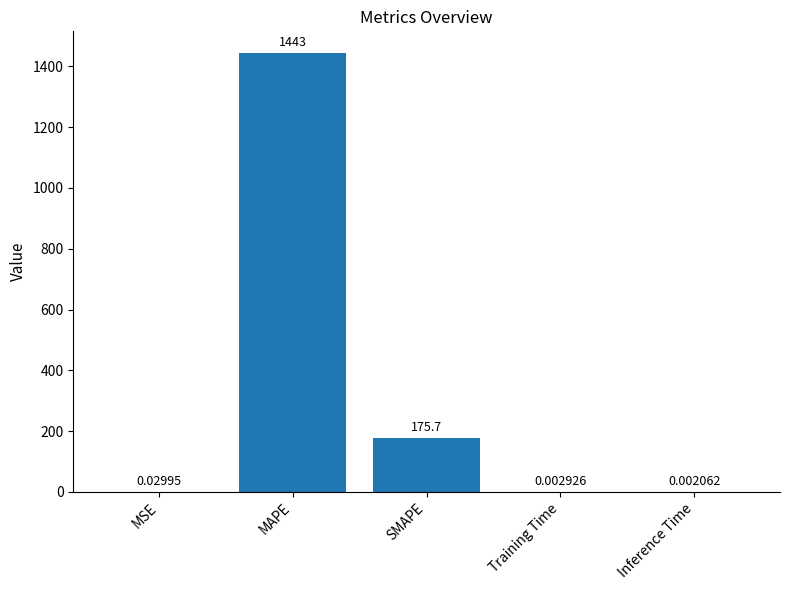

What is the change in value from MAPE to Inference Time?

-1443.4